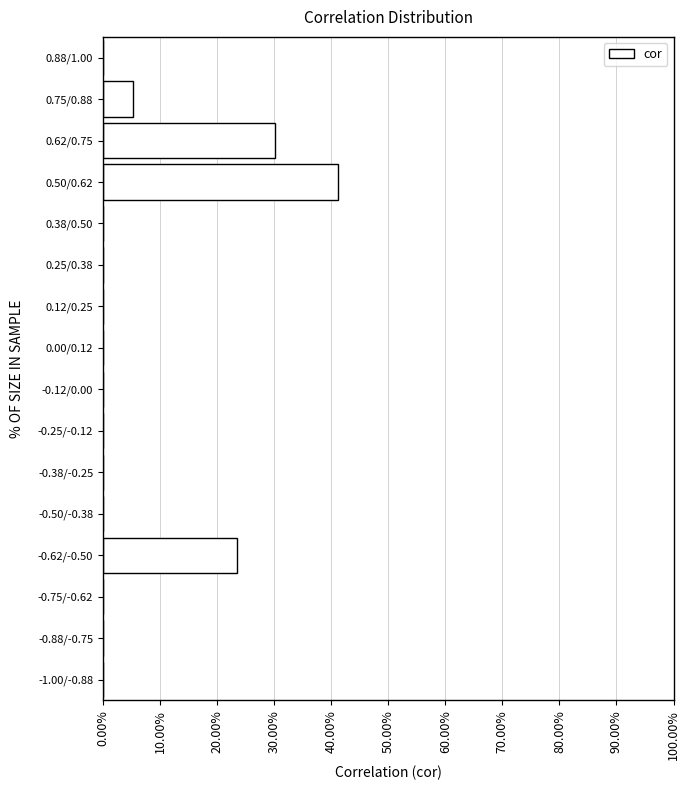

Reading bottom to top, transcribe all the data shown in this chart.

-1.00/-0.88=0.0	-0.88/-0.75=0.0	-0.75/-0.62=0.0	-0.62/-0.50=23.5	-0.50/-0.38=0.0	-0.38/-0.25=0.0	-0.25/-0.12=0.0	-0.12/0.00=0.0	0.00/0.12=0.0	0.12/0.25=0.0	0.25/0.38=0.0	0.38/0.50=0.0	0.50/0.62=41.2	0.62/0.75=30.1	0.75/0.88=5.2	0.88/1.00=0.0